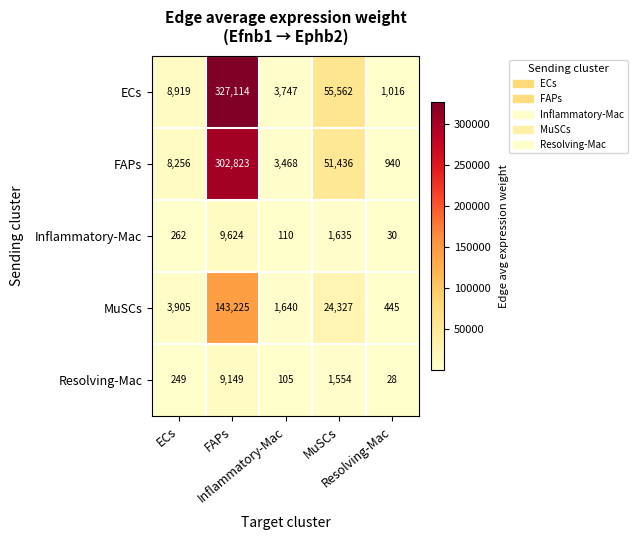

What is the minimum value shown in the chart?

28